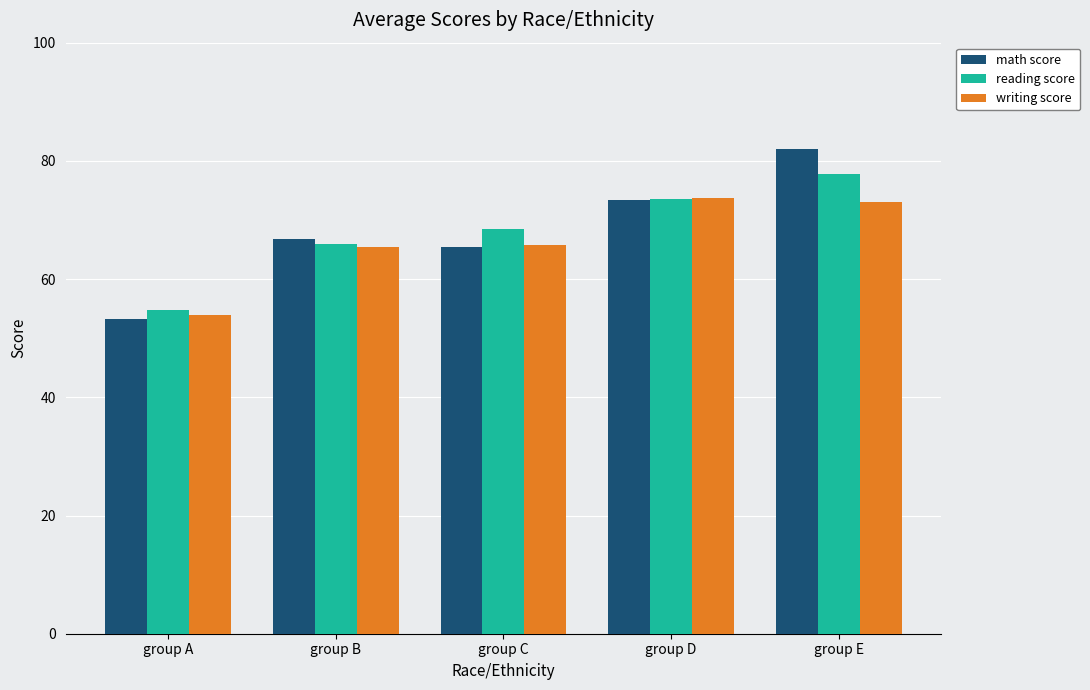

Is the value of math score at group D greater than the value of reading score at group E?

No